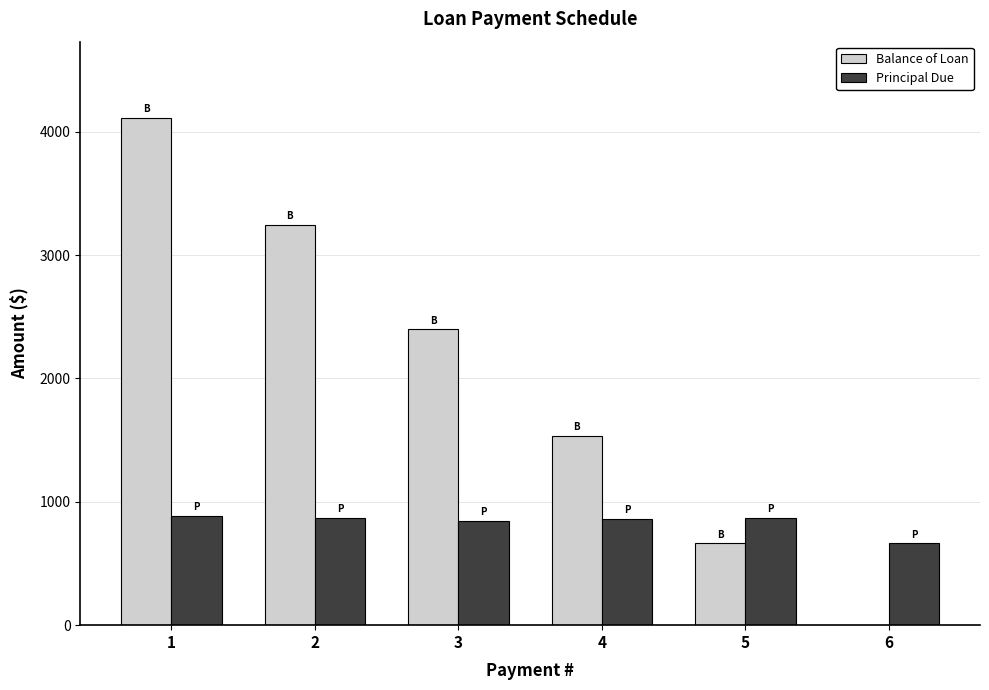

At which category is the sum across all series the highest?

1